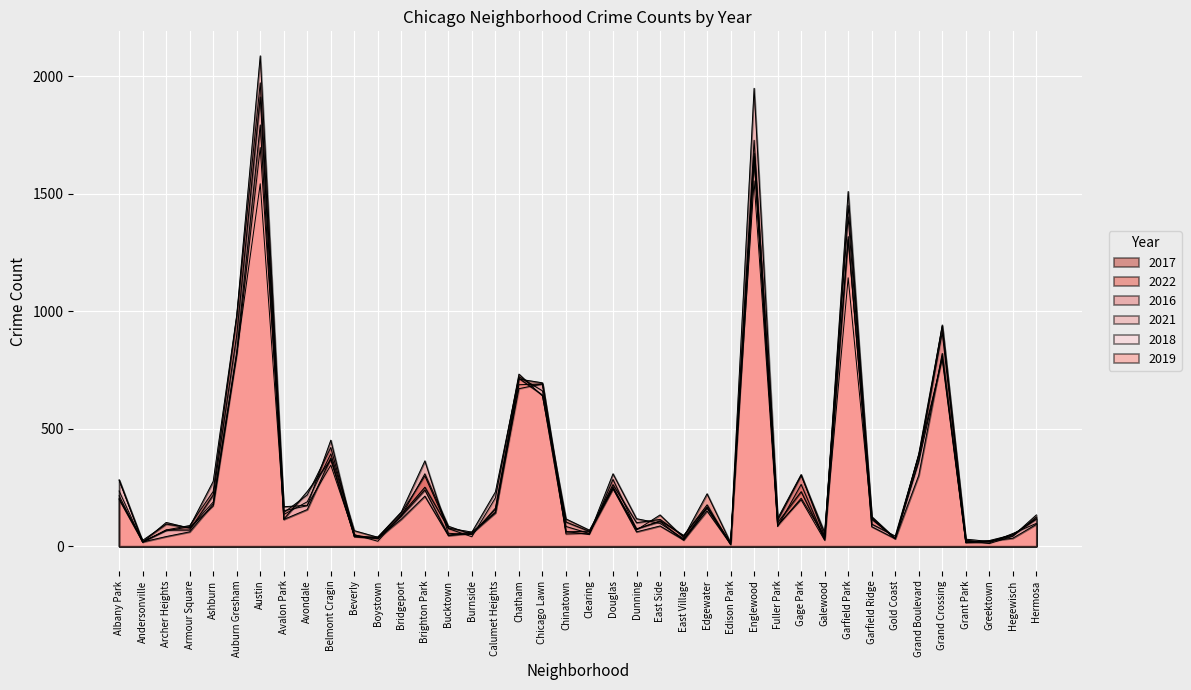

How many values in the 2016 series exceed 126?

19